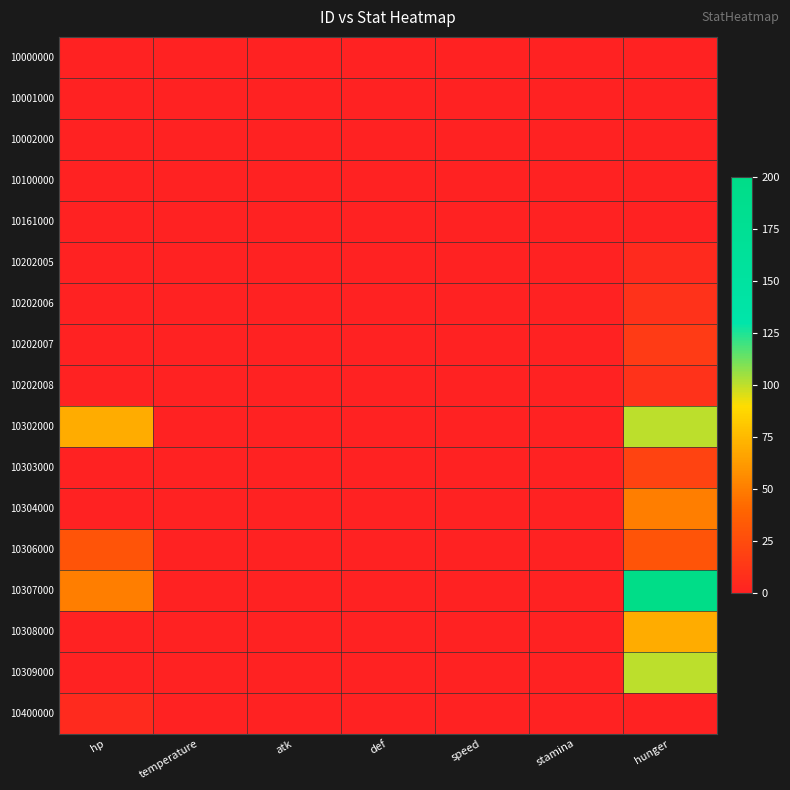

How many categories are shown in the chart?

7